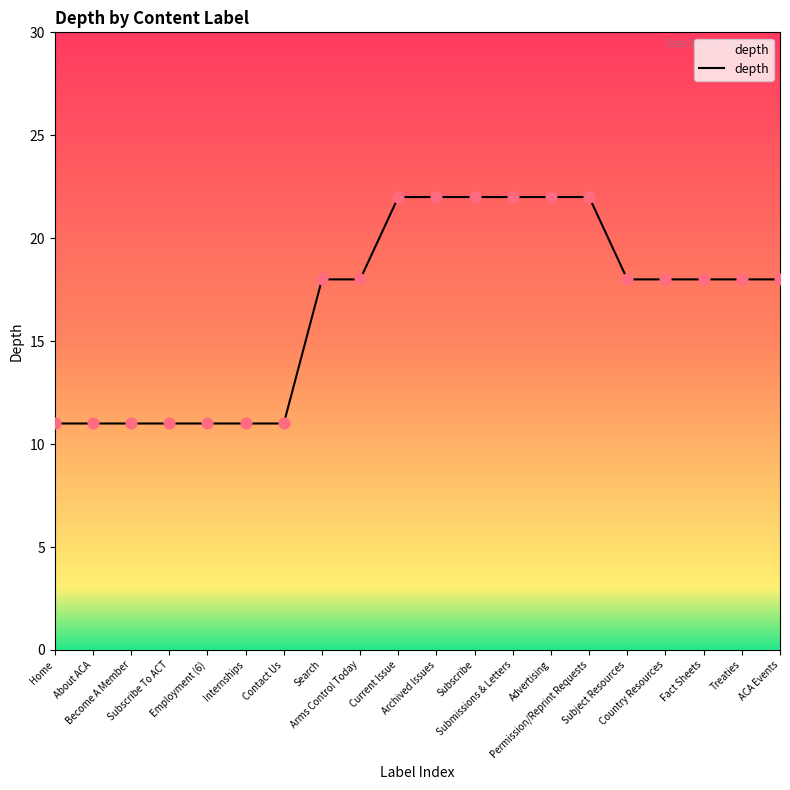

Approximately how many times larger is the value at Treaties compared to Become A Member?

1.6